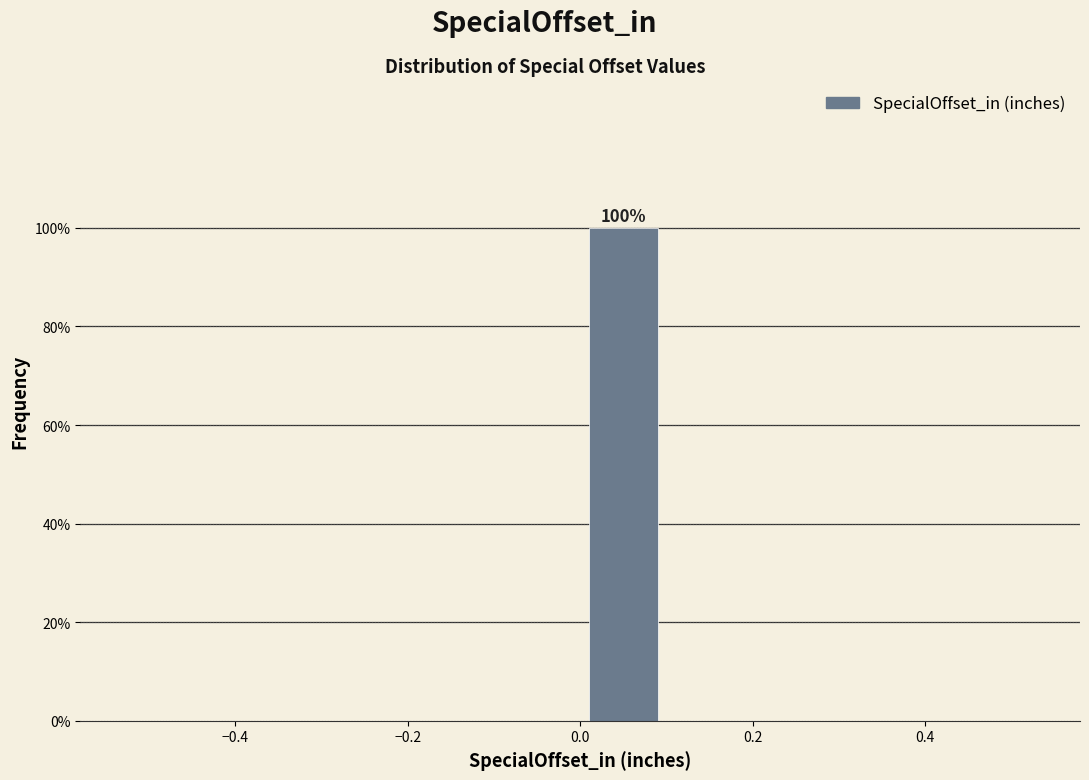

Which range on the x-axis has the tallest bar?

0.0 to 0.1